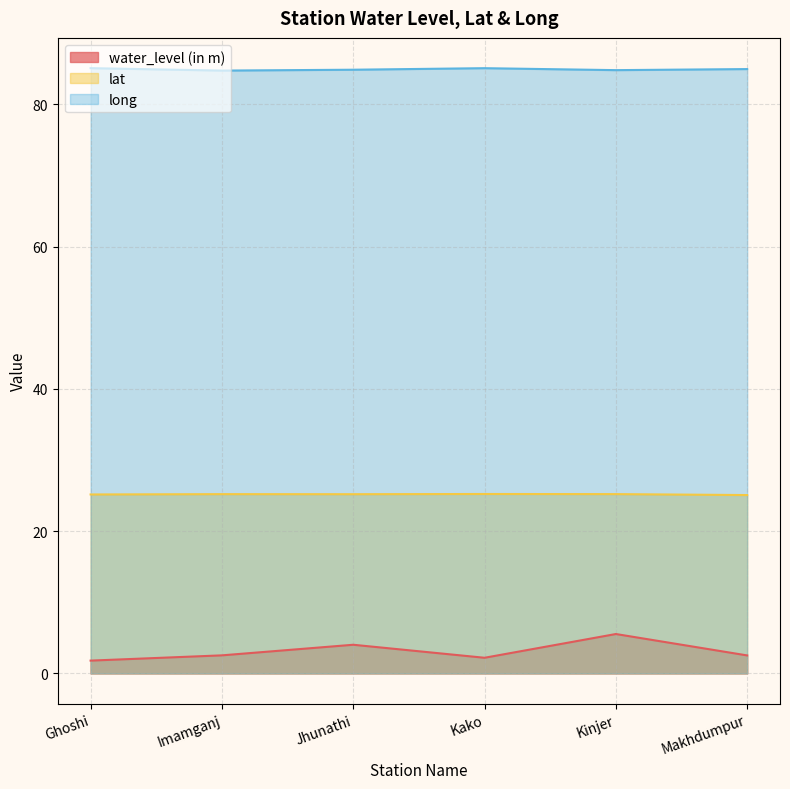

How many lines are shown in the chart?

3